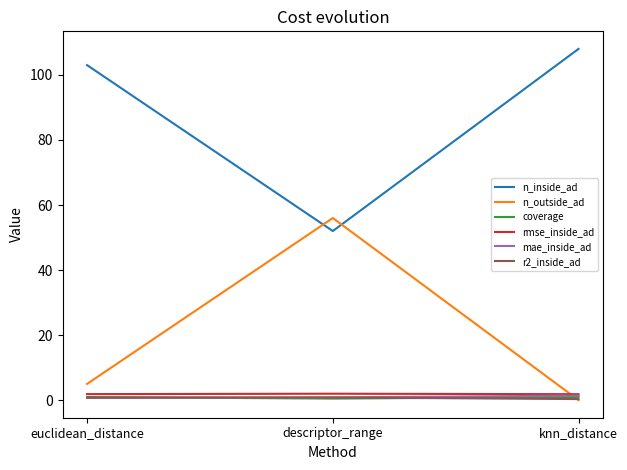

What is the spread (max minus min) of values at knn_distance?

108.0